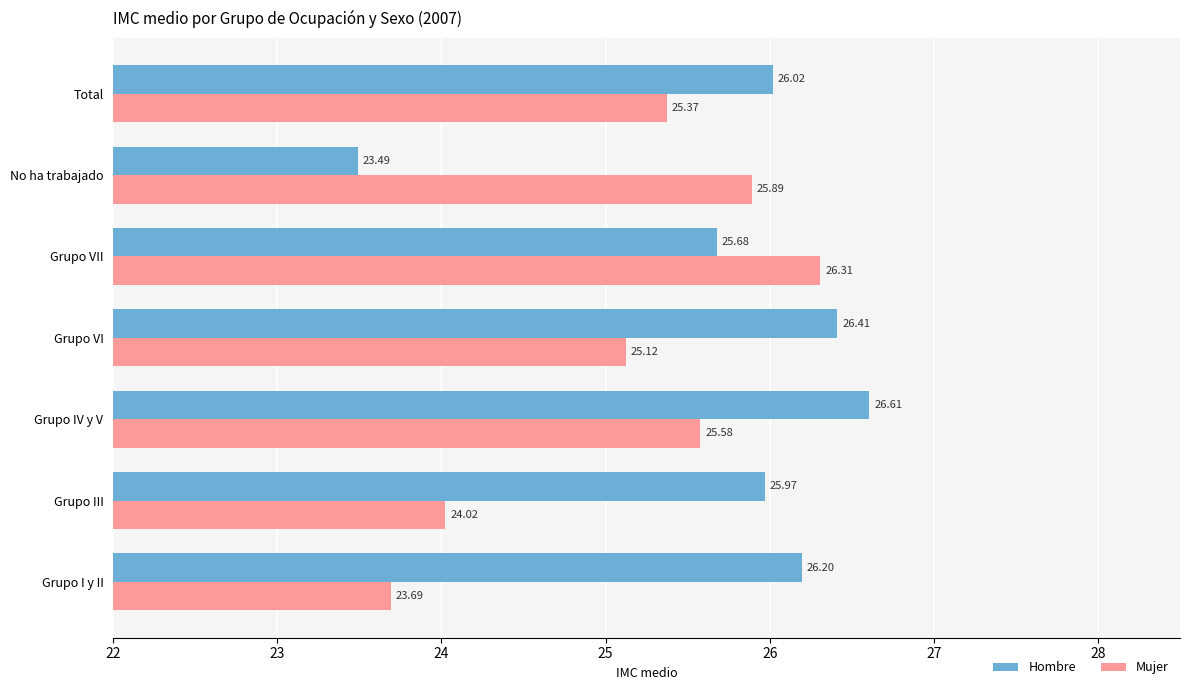

At which label does Mujer reach its minimum?

Grupo I y II